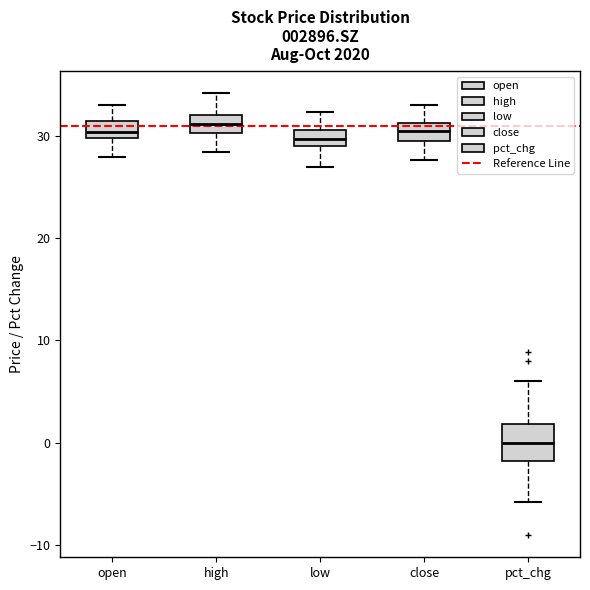

Reading left to right, transcribe this box plot: for each box, give where its median line is, the range the box spans, and where its two whiskers end, as read against the y-axis. The values are not printed on the chart, so give them approximately, as read against the axis.

open: median 30 (inside the box), box 30 to 31, whiskers 28 to 33
high: median 31, box 30 to 32, whiskers 28 to 34
low: median 30, box 29 to 31, whiskers 27 to 32
close: median 30, box 29 to 31, whiskers 28 to 33
pct_chg: median 0, box -2 to 2, whiskers -6 to 6